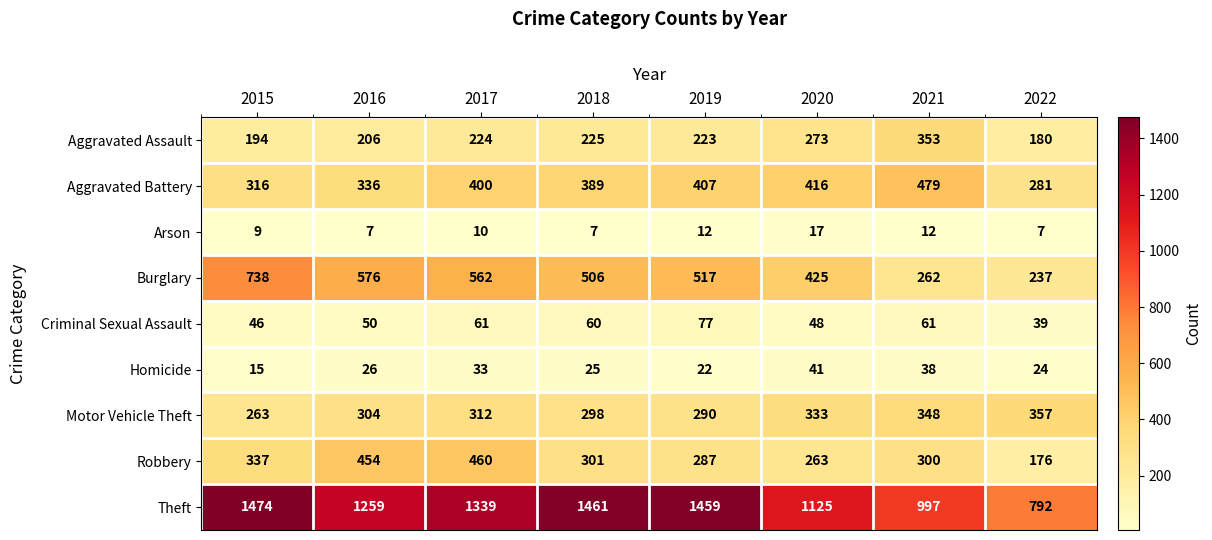

How many categories are shown in the chart?

8